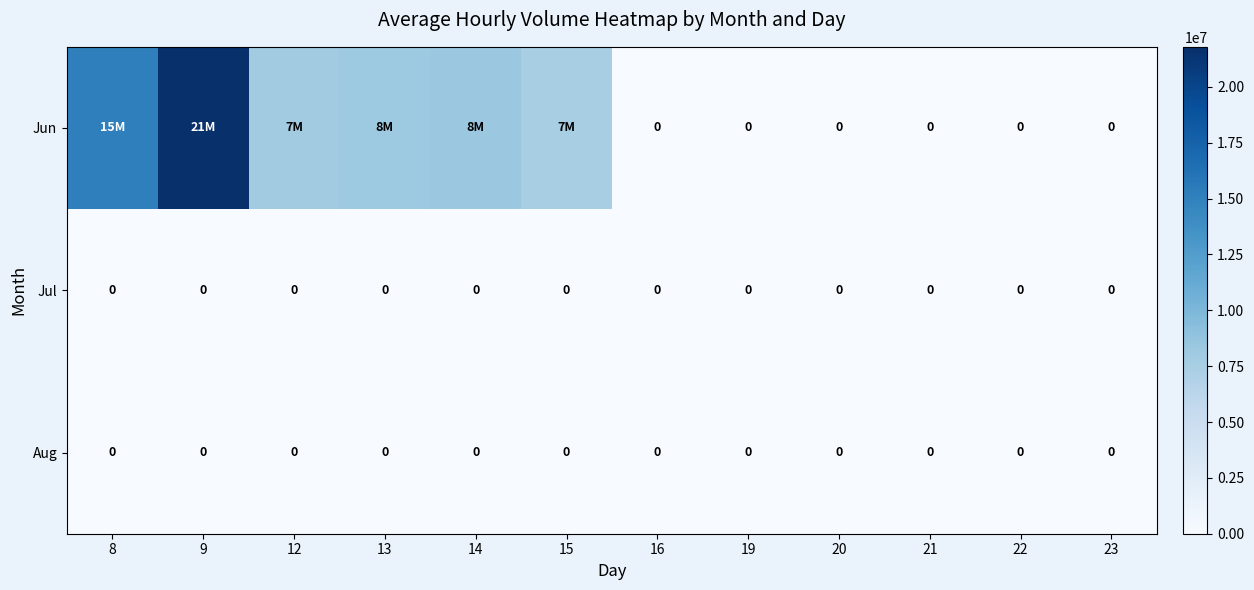

Is it true that Jul equals 0 at 15?

True